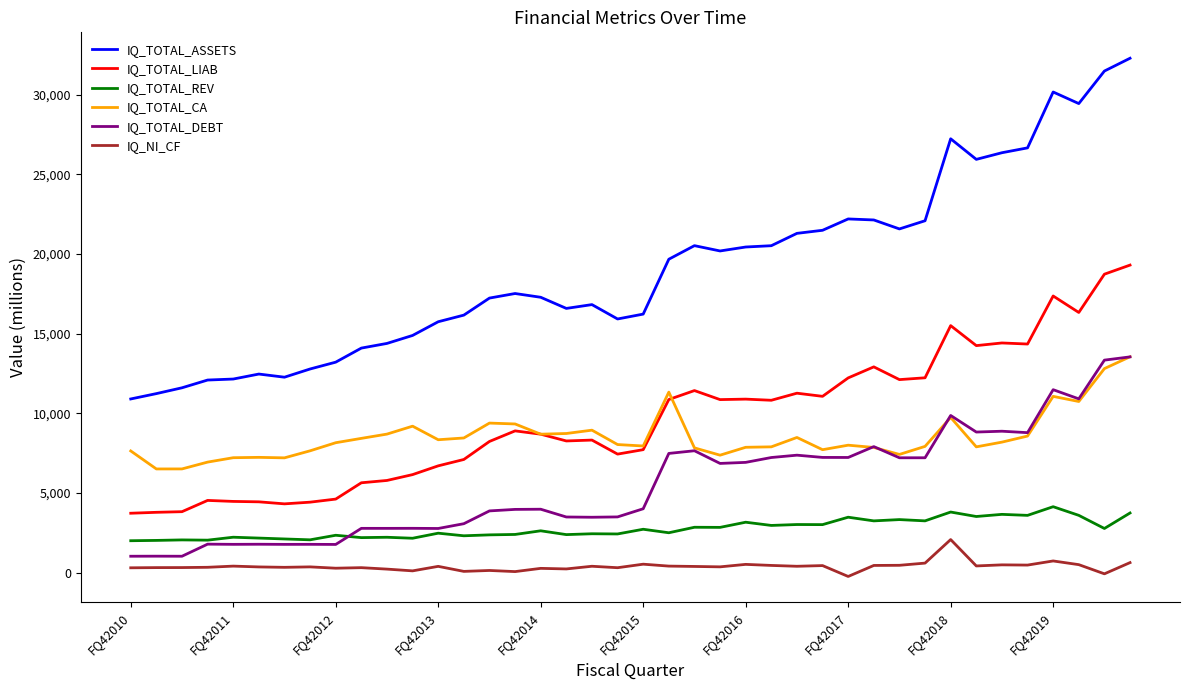

What is the maximum value shown in the chart?

32286.0